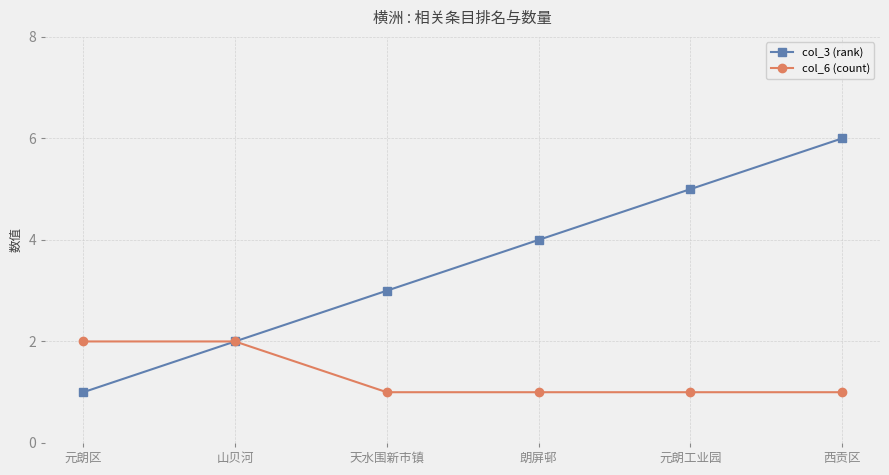

Reading left to right, extract all data points from this chart.

col_3 (rank): 1	2	3	4	5	6
col_6 (count): 2	2	1	1	1	1